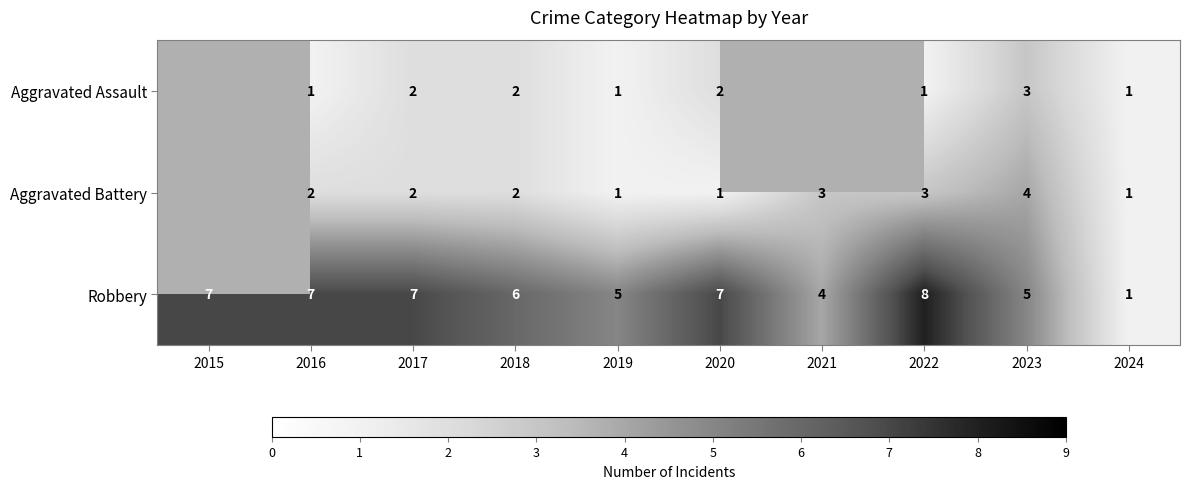

The value of Aggravated Battery at 2021 is 3. True or false?

True